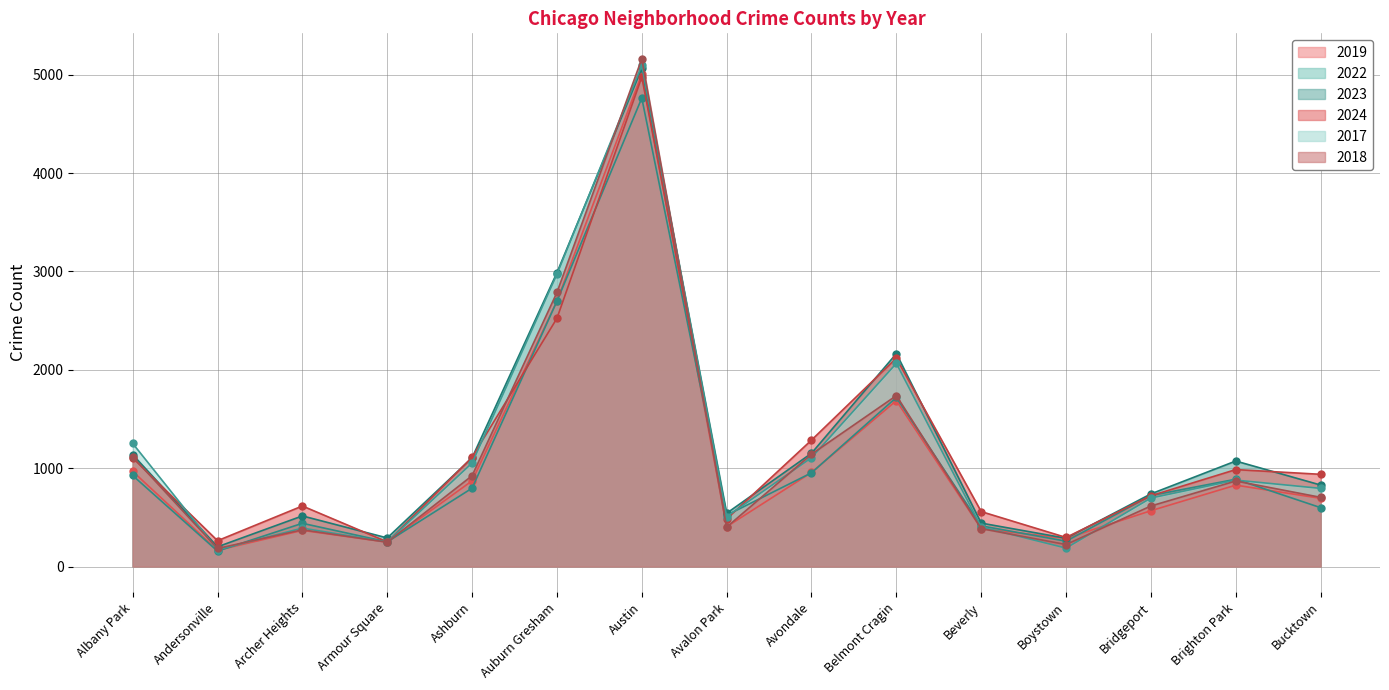

True or false: 2022 and 2017 cross at least once.

True